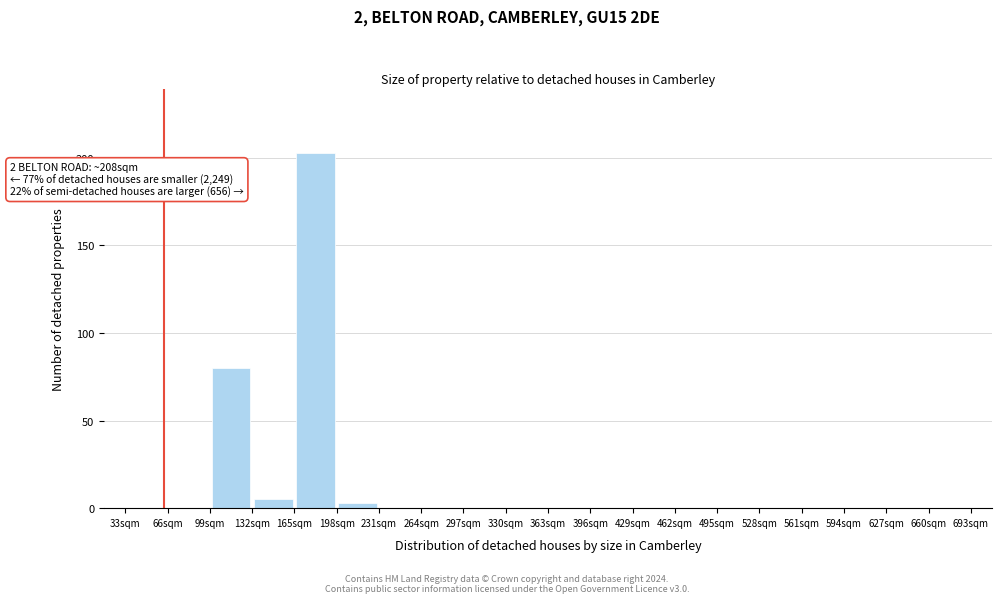

Which range on the x-axis has the tallest bar?

165 to 198